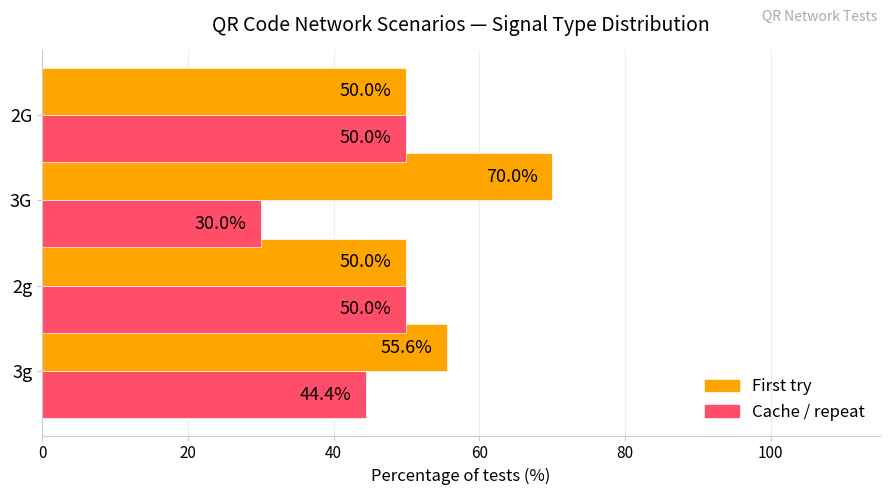

What is the total value across all series at 2G?

100.0